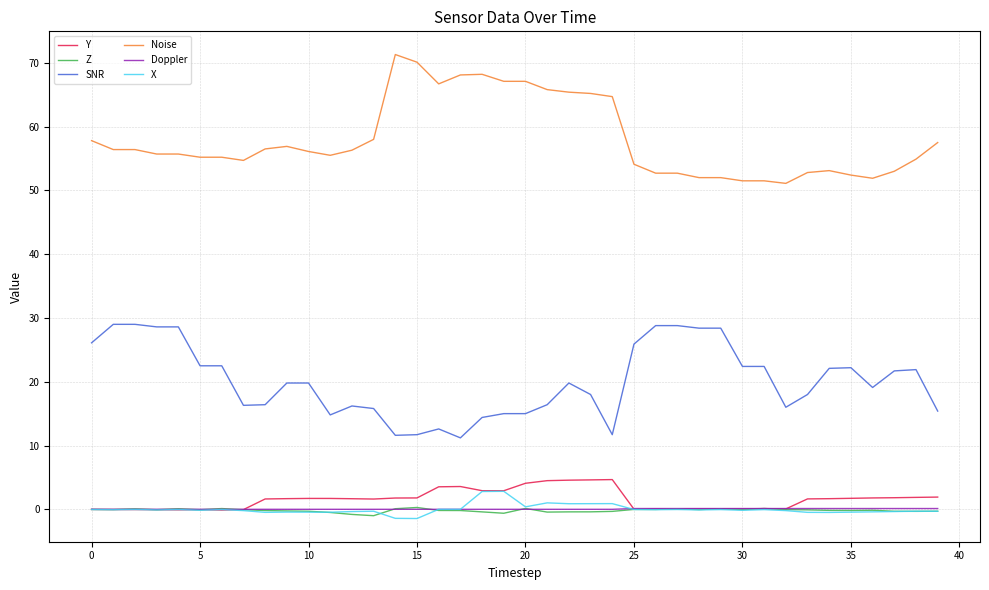

True or false: Z and SNR cross at least once.

False